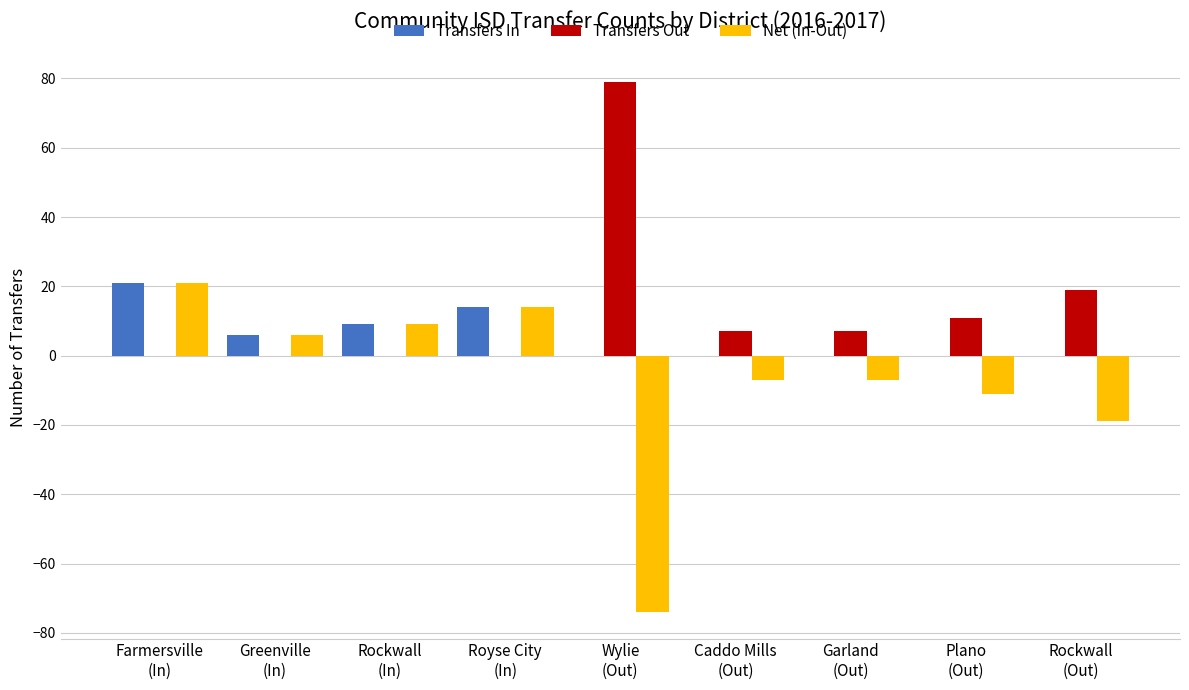

Reading left to right, what are all the values shown in this chart?

Transfers In: Farmersville
(In)=21	Greenville
(In)=6	Rockwall
(In)=9	Royse City
(In)=14	Wylie
(Out)=0	Caddo Mills
(Out)=0	Garland
(Out)=0	Plano
(Out)=0	Rockwall
(Out)=0
Transfers Out: Farmersville
(In)=0	Greenville
(In)=0	Rockwall
(In)=0	Royse City
(In)=0	Wylie
(Out)=79	Caddo Mills
(Out)=7	Garland
(Out)=7	Plano
(Out)=11	Rockwall
(Out)=19
Net (In-Out): Farmersville
(In)=21	Greenville
(In)=6	Rockwall
(In)=9	Royse City
(In)=14	Wylie
(Out)=-74	Caddo Mills
(Out)=-7	Garland
(Out)=-7	Plano
(Out)=-11	Rockwall
(Out)=-19